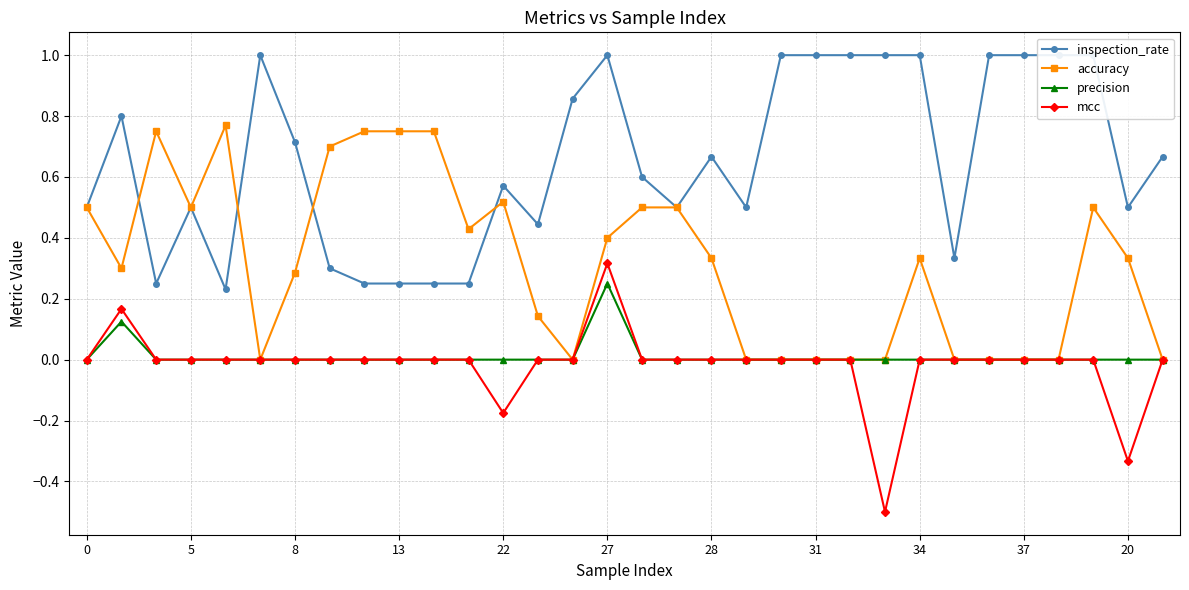

True or false: accuracy and precision cross at least once.

False